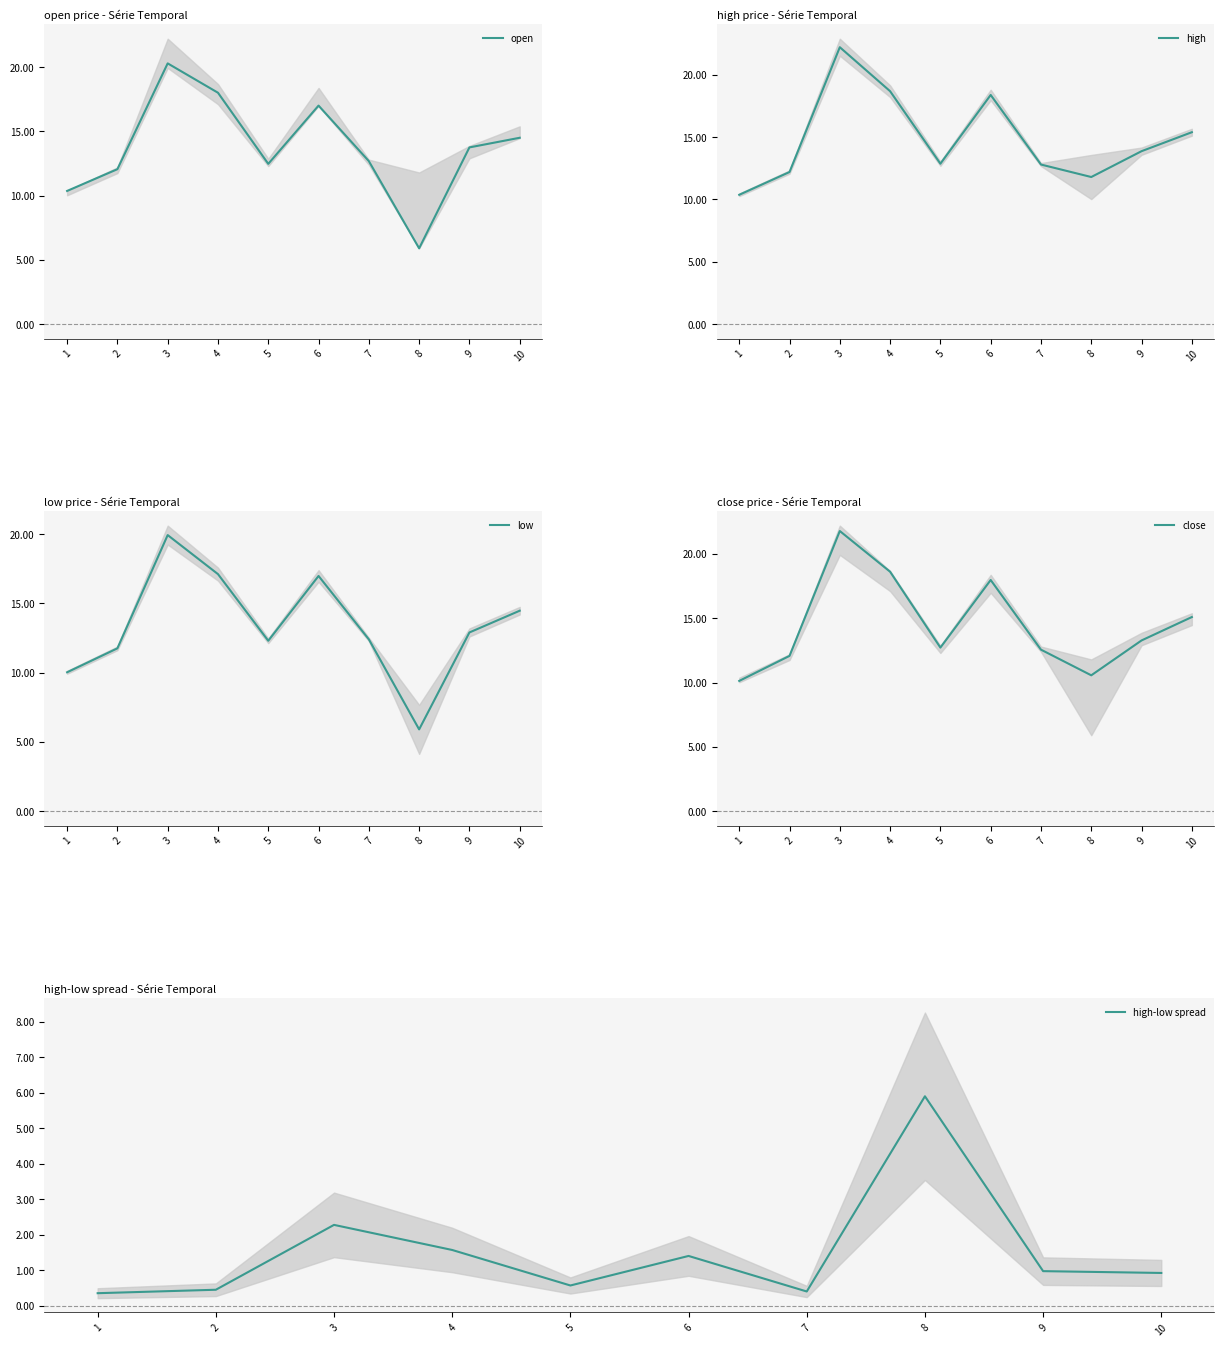

At how many categories does at least one series exceed 4?

10